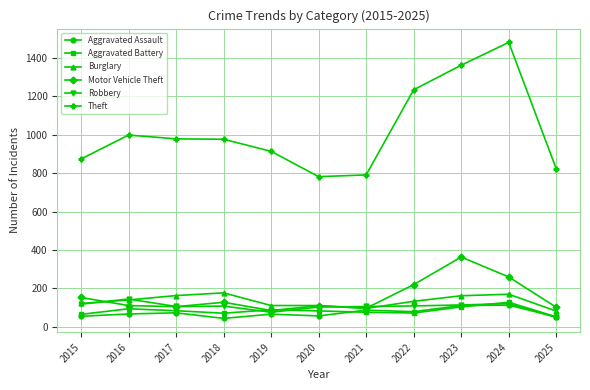

How many series are shown in this chart?

6